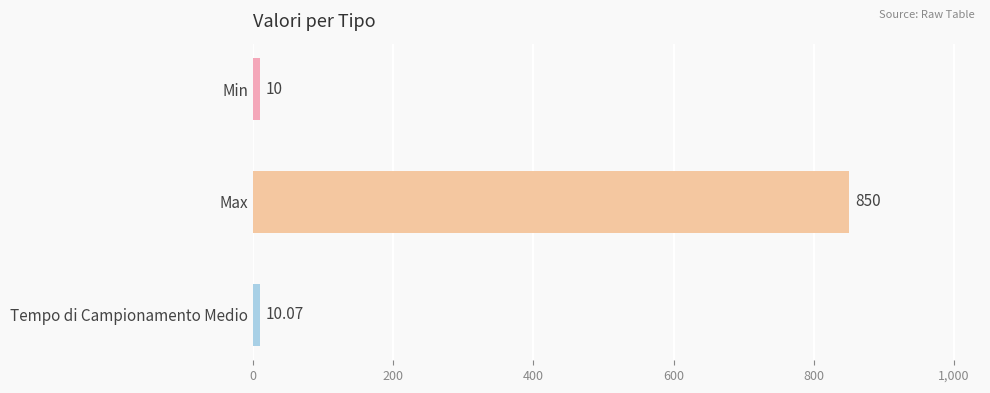

Which label corresponds to the largest value in the chart?

Max